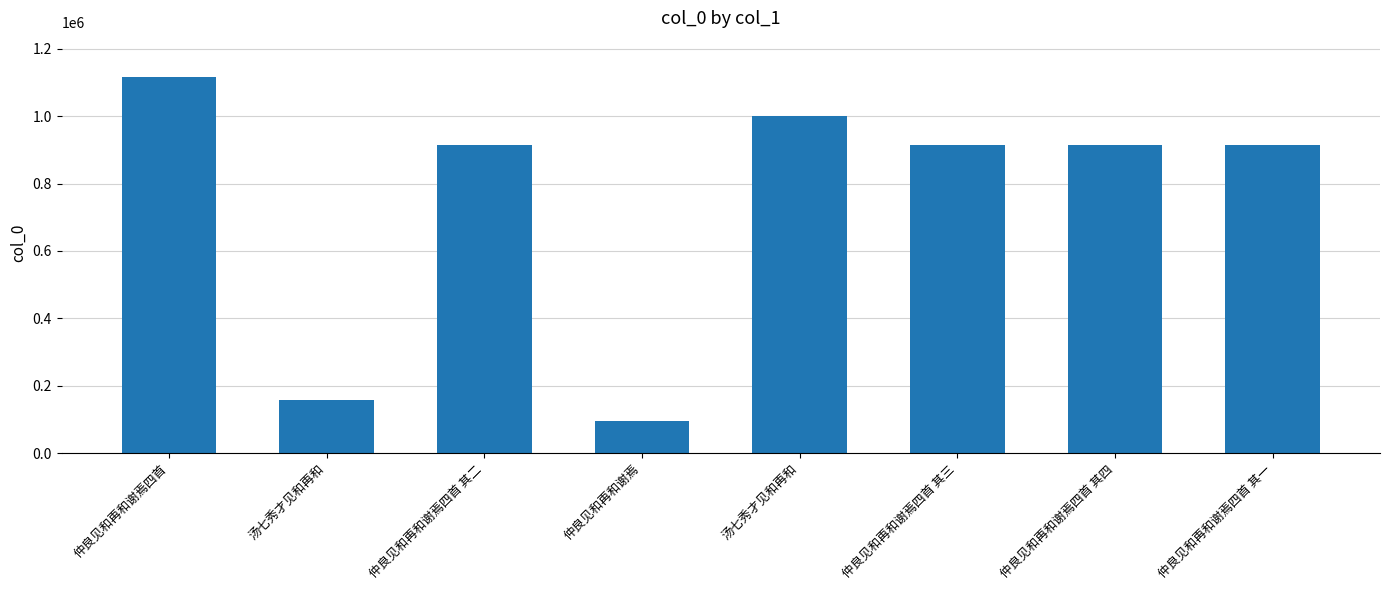

What is the value of the 1st bar from the left?

1115100